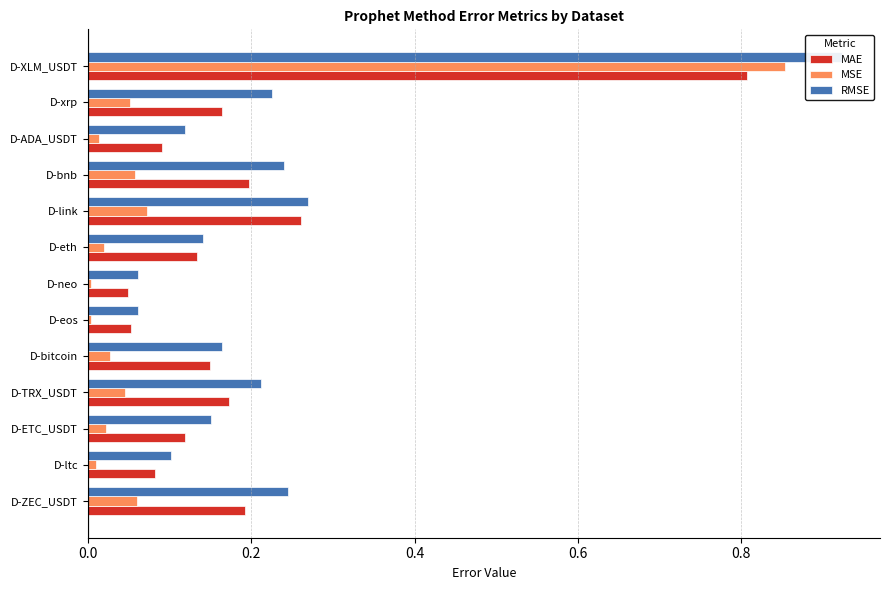

The RMSE series shows 0.1 at D-eos. True or false?

True